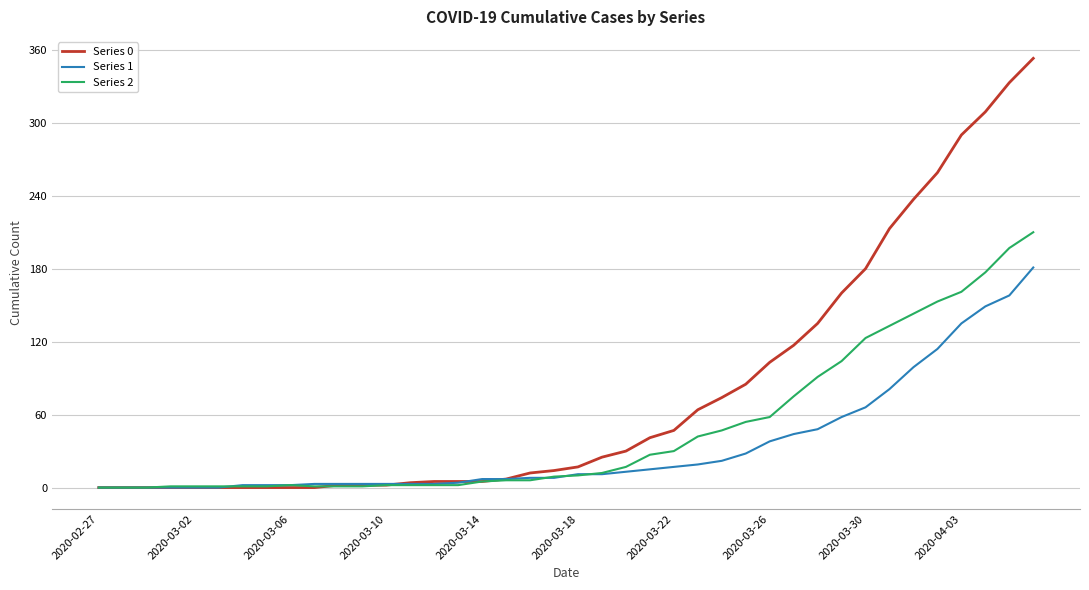

List the series in order of their peak value, highest first.

Series 0, Series 2, Series 1